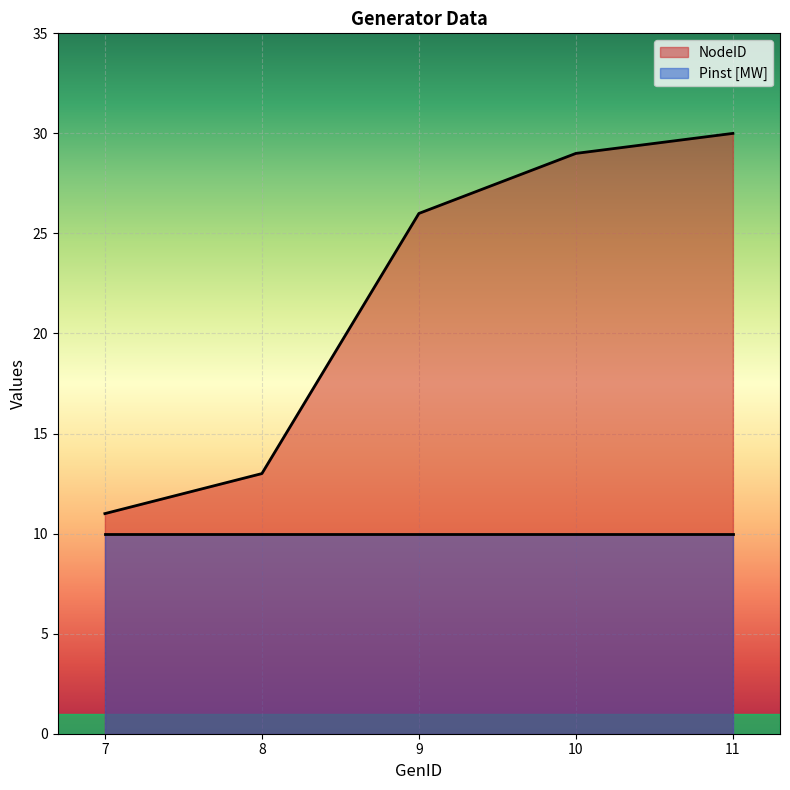

At which category does the chart reach its minimum across all series?

7